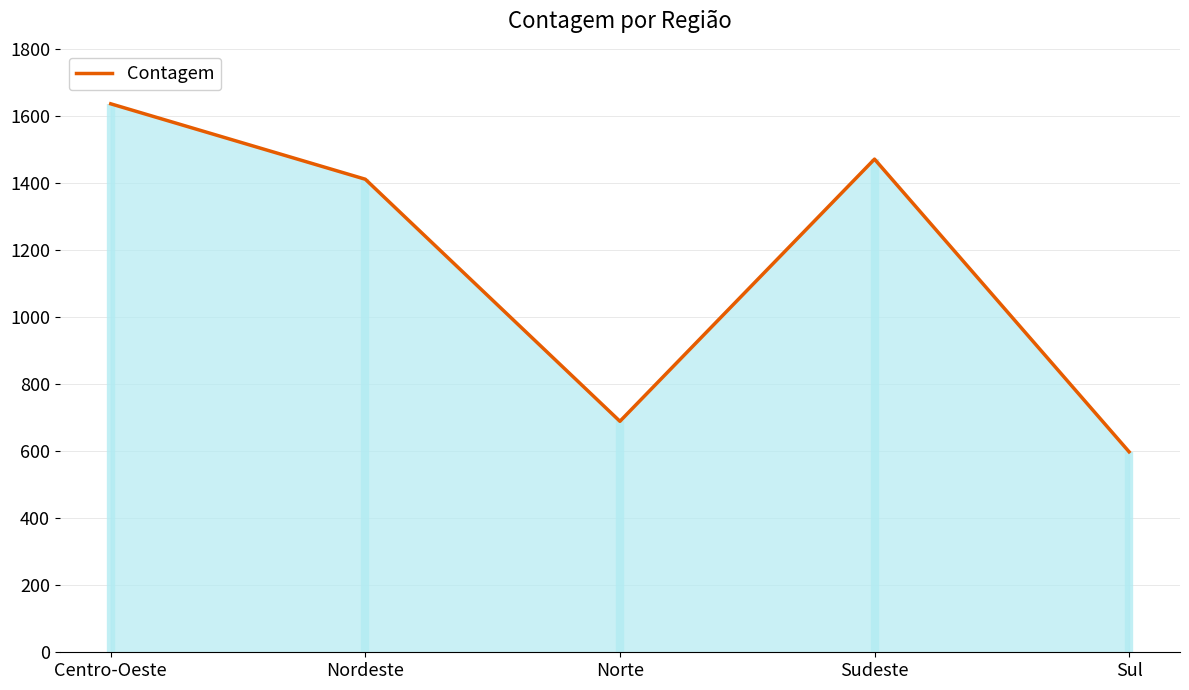

Where does the data first go above 1411?

Centro-Oeste